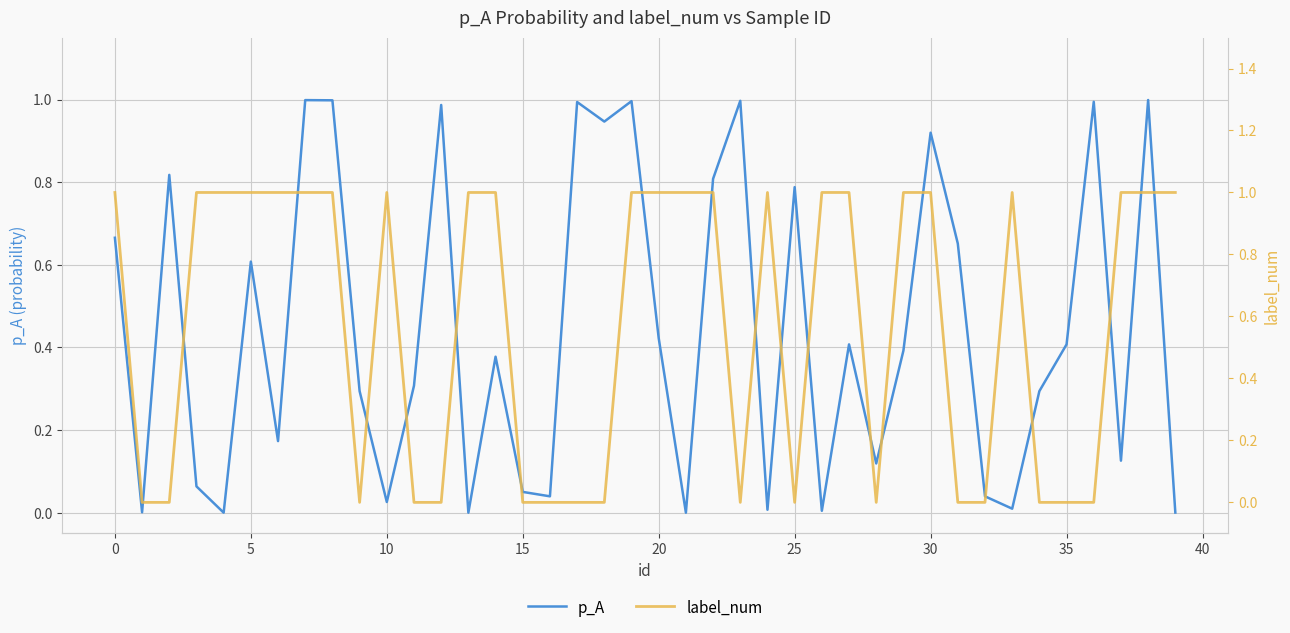

Between 21 and 22, which series saw the biggest shift?

p_A